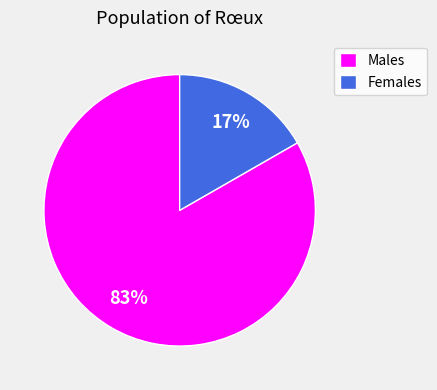

What percentage is the Males slice, to the nearest percent?

83%